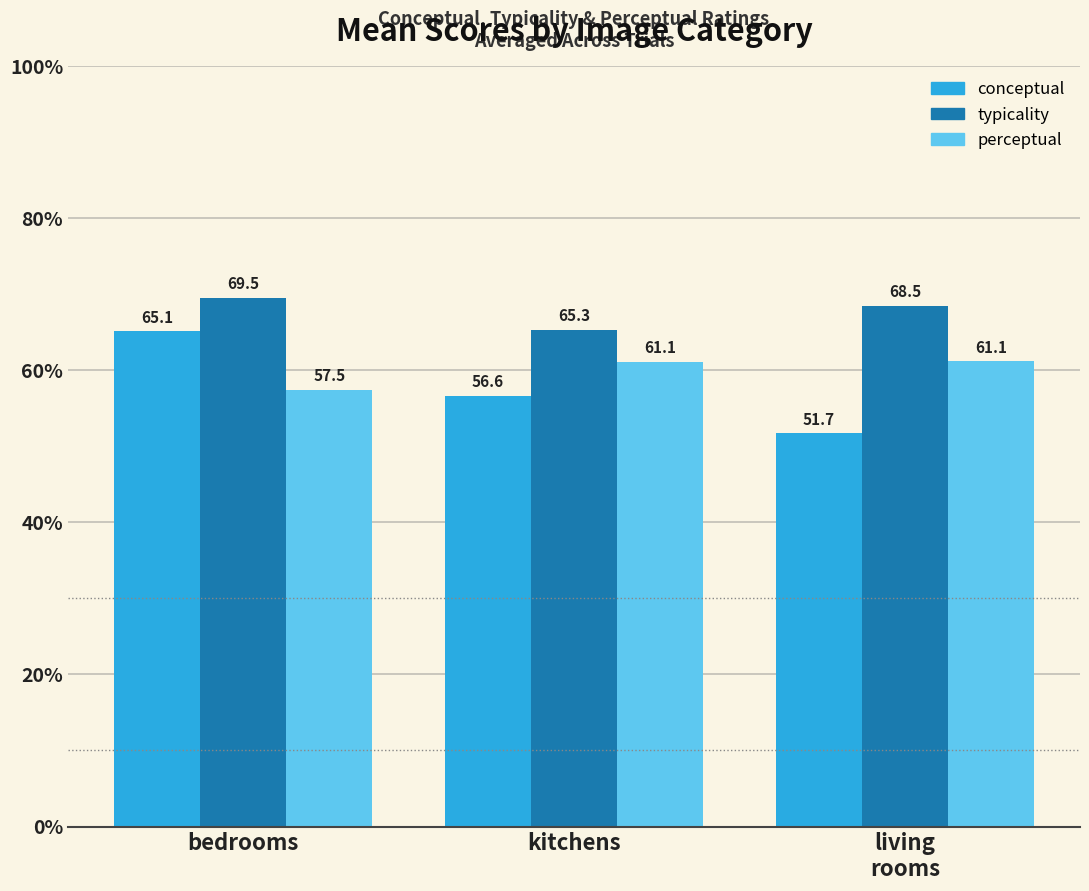

At bedrooms, list the series in order from smallest to largest.

perceptual, conceptual, typicality